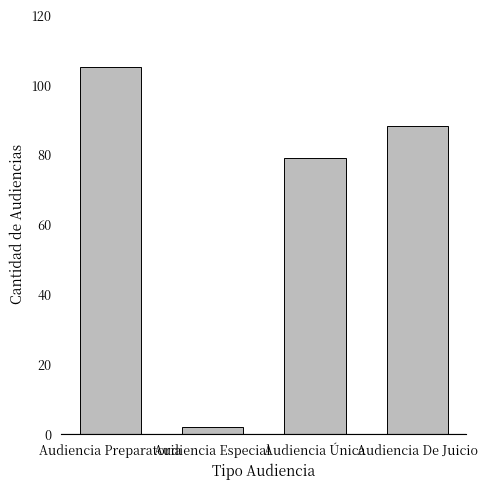

Which category has the highest value across all series?

Audiencia Preparatoria